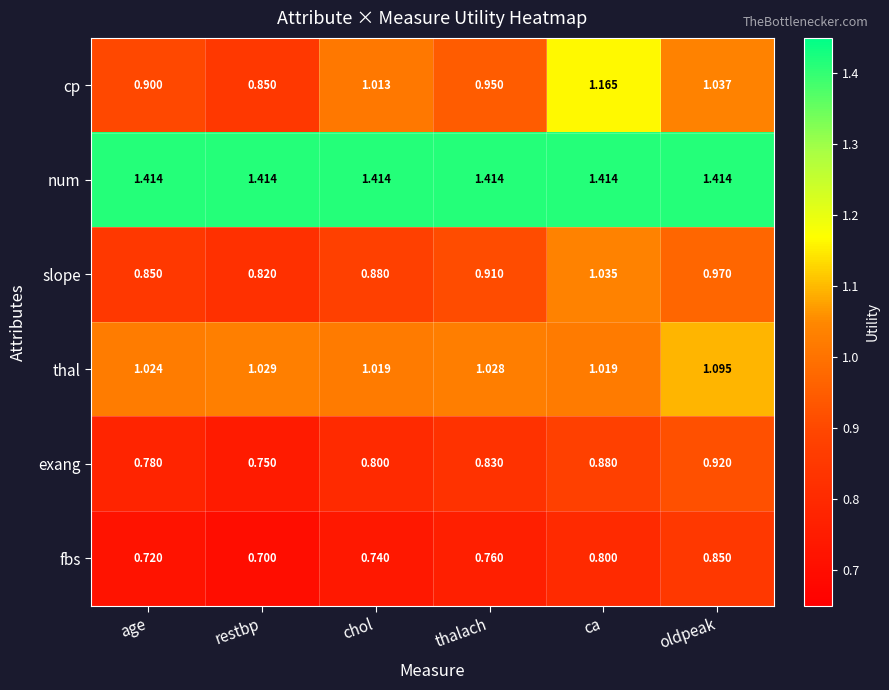

Which series has the largest total across all categories?

num